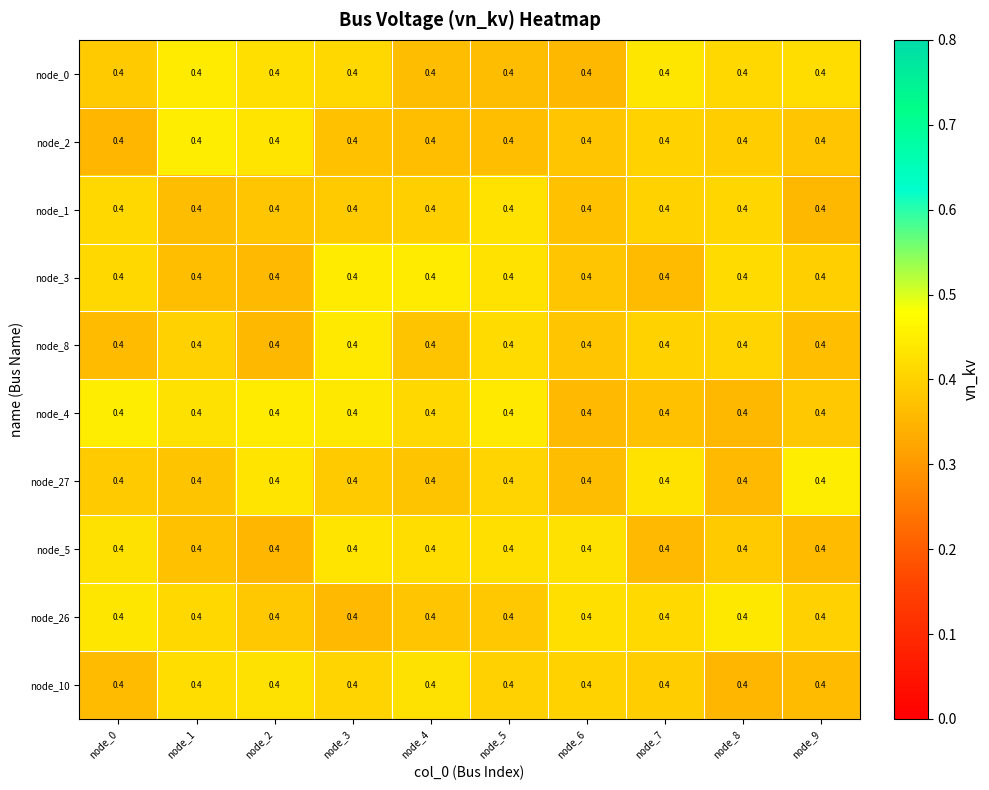

At how many categories does at least one series exceed 0?

10